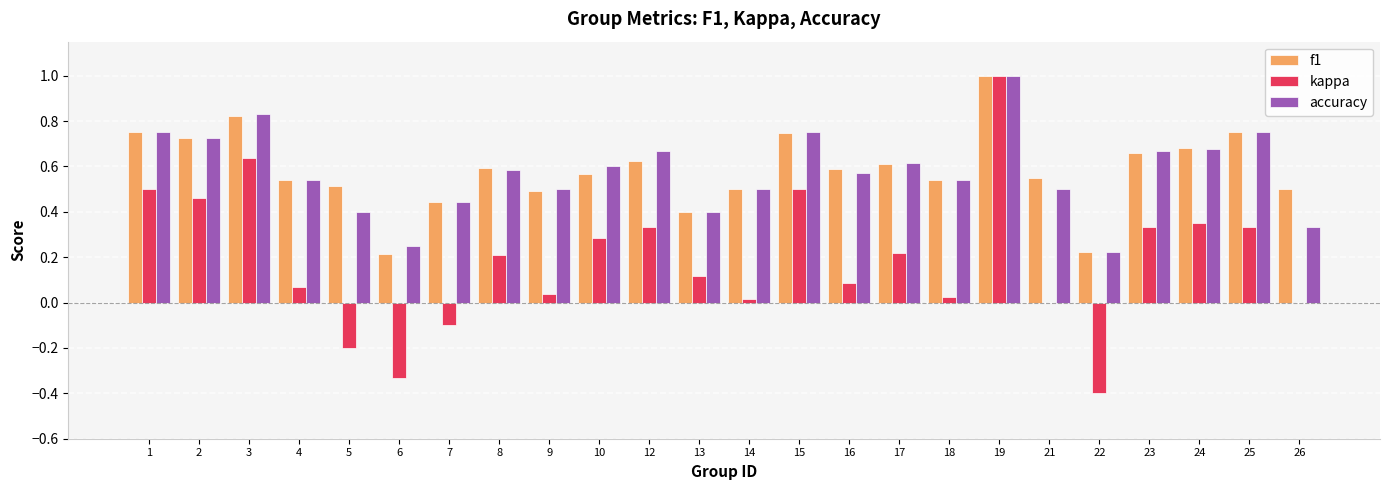

Is the value of accuracy at 14 greater than the value of kappa at 24?

Yes